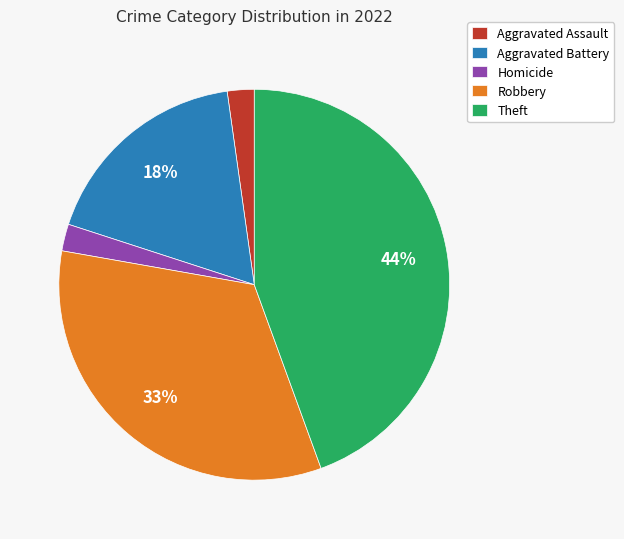

What is the largest slice in the pie chart?

Theft